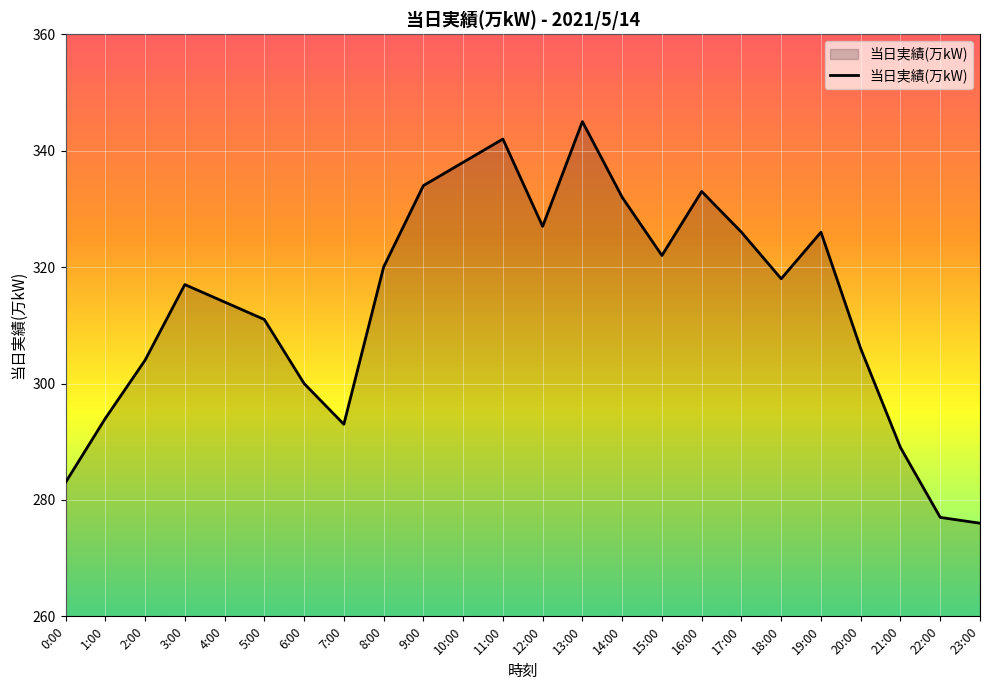

Is it true that the value at 22:00 is 407?

False